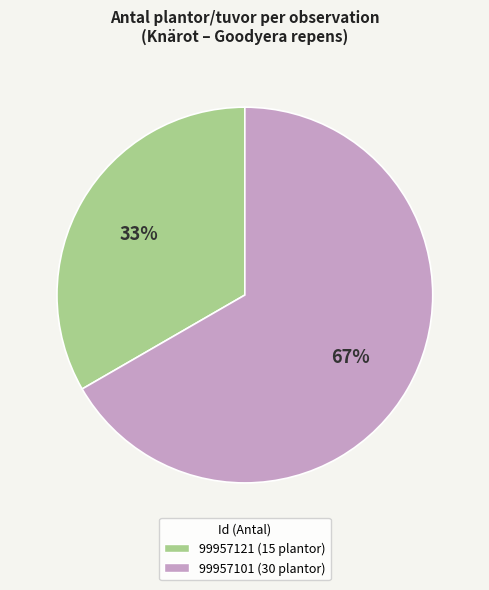

Rank the categories by value from highest to lowest.

99957101 (30 plantor), 99957121 (15 plantor)